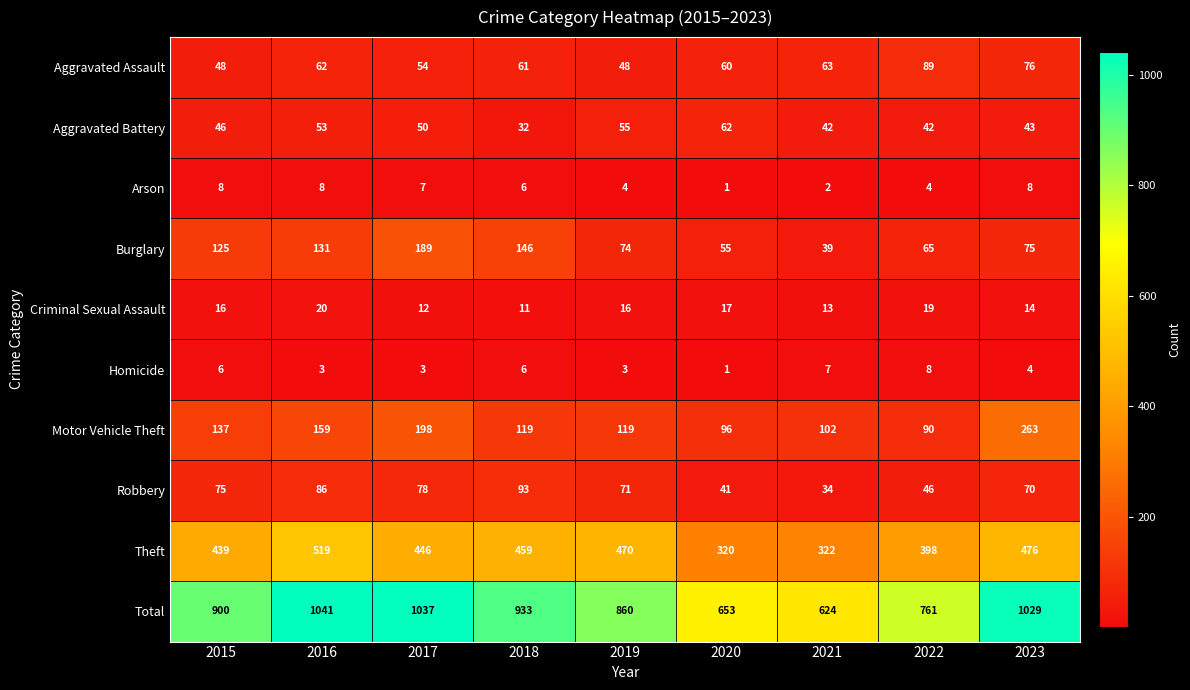

Which series has the largest total across all categories?

Total